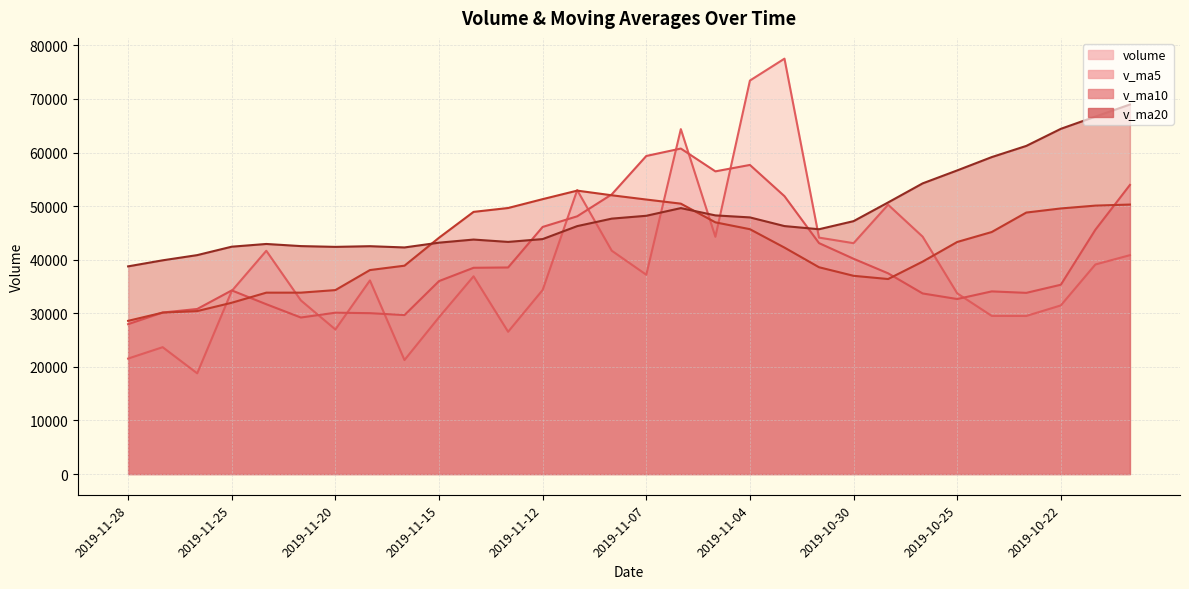

What is the label of the 3rd point from the right?

2019-10-22